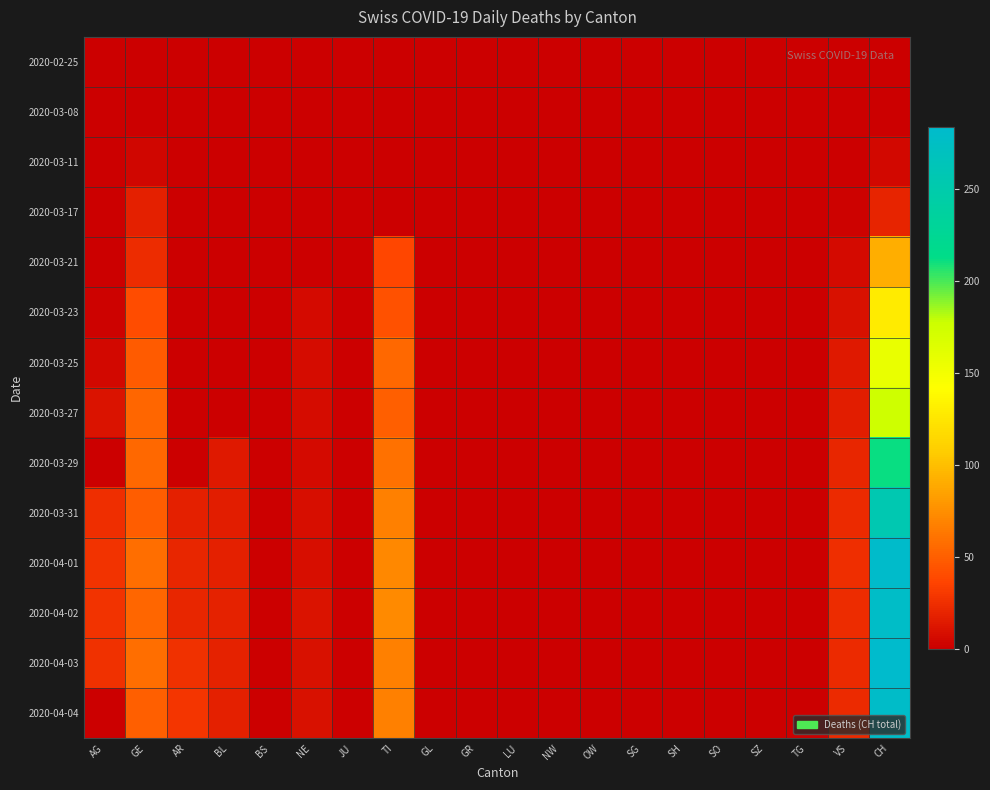

Which has a higher value, OW or SZ?

OW